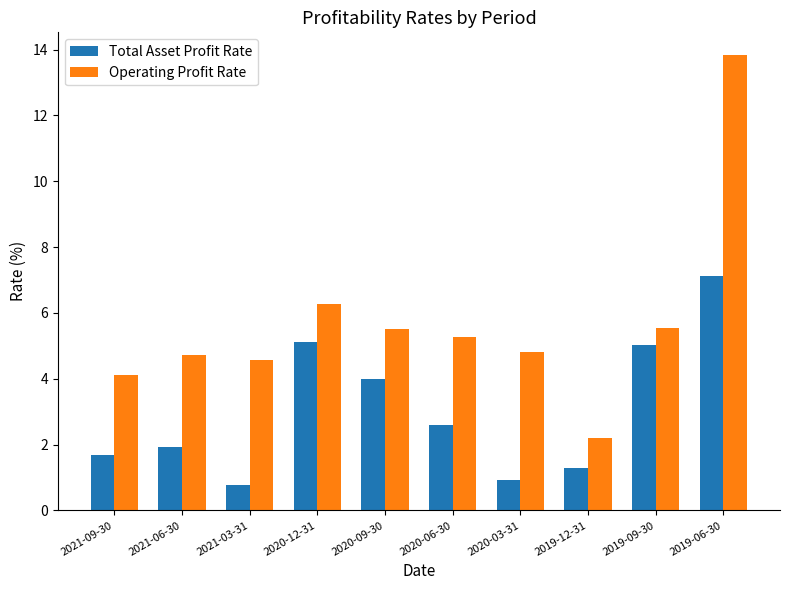

The Total Asset Profit Rate series shows 2.3 at 2019-12-31. True or false?

False